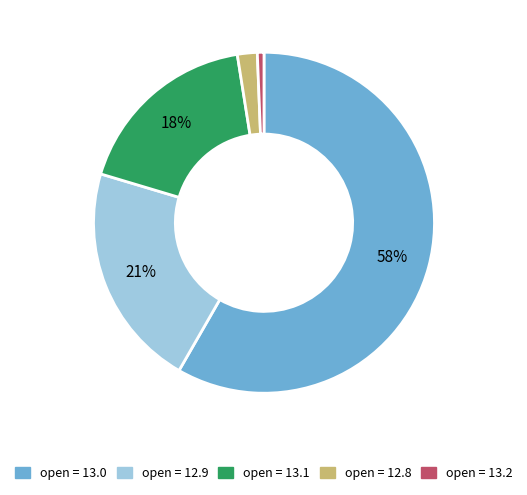

Between open = 13.0 and open = 12.8, which is larger?

open = 13.0